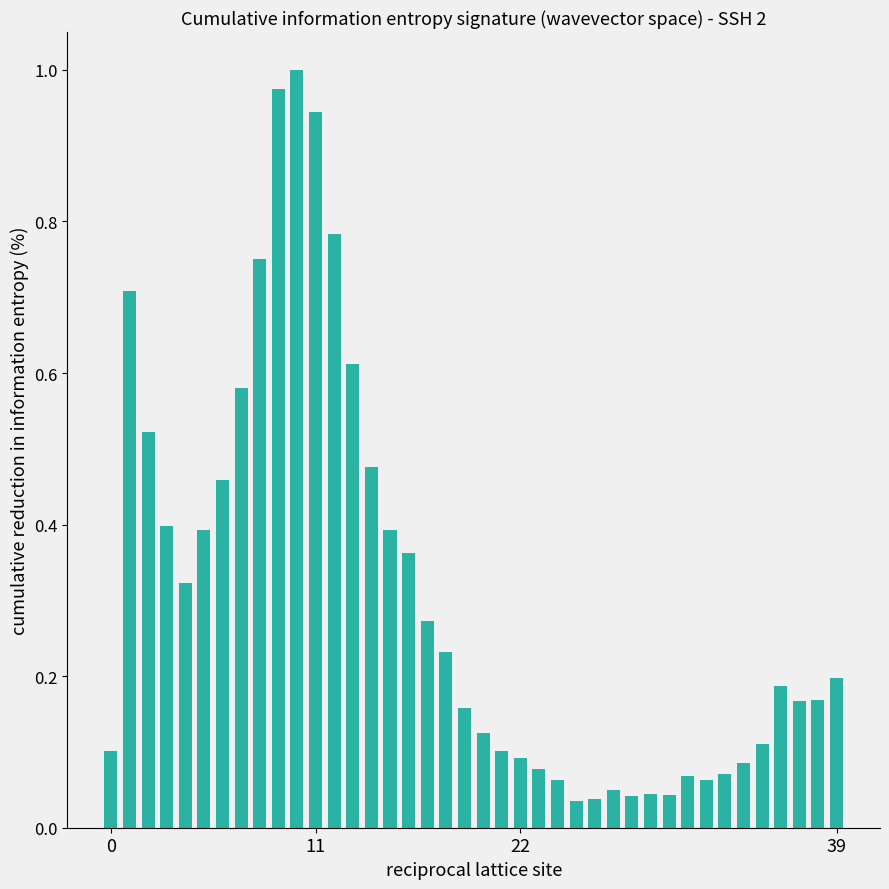

What is the sum of all values?

12.3